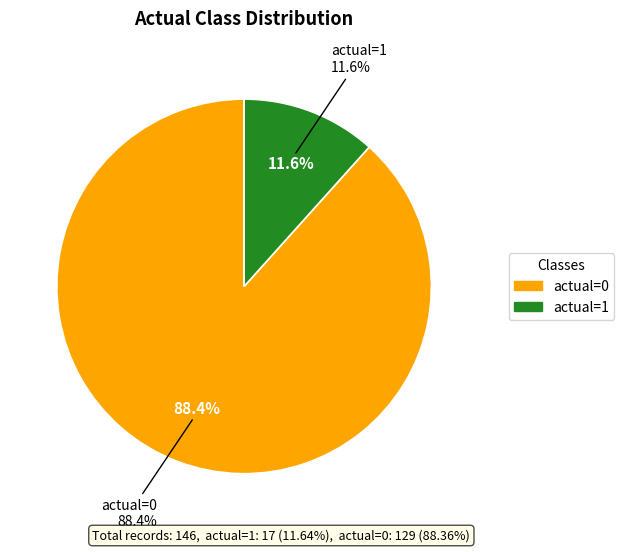

Is there any slice that represents more than half of the pie?

Yes